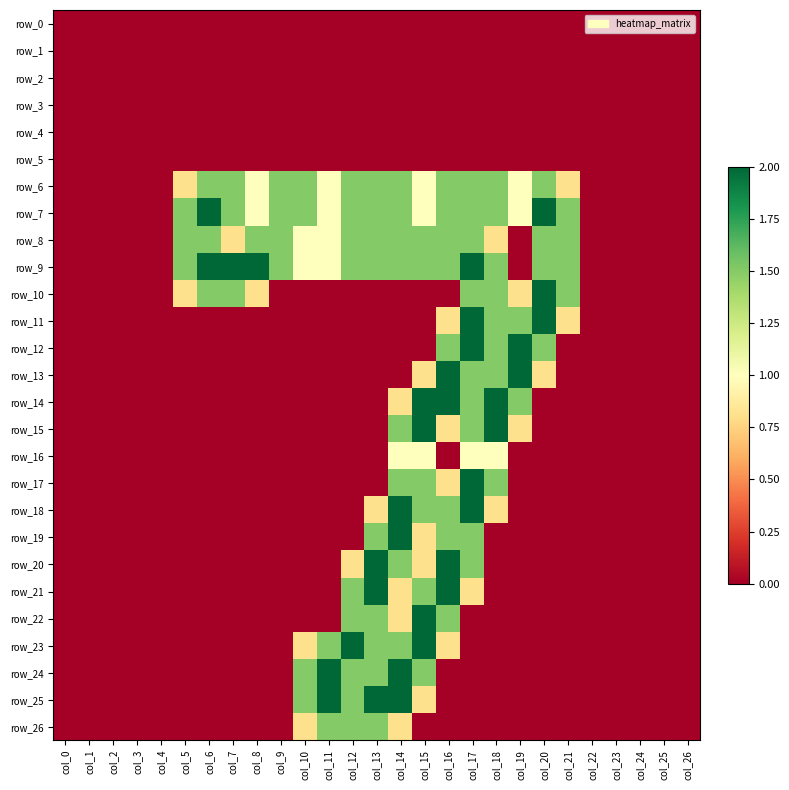

What is the average value of the row_18 series?

0.3